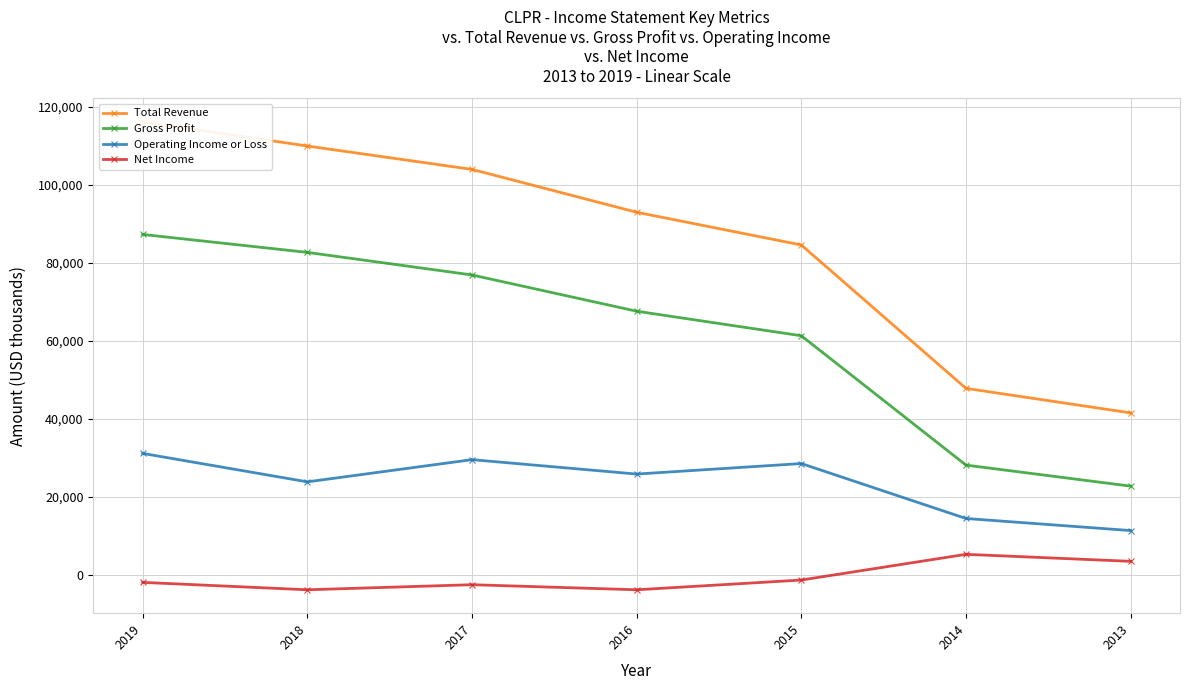

Which has a higher value, 2015 or 2016?

2016